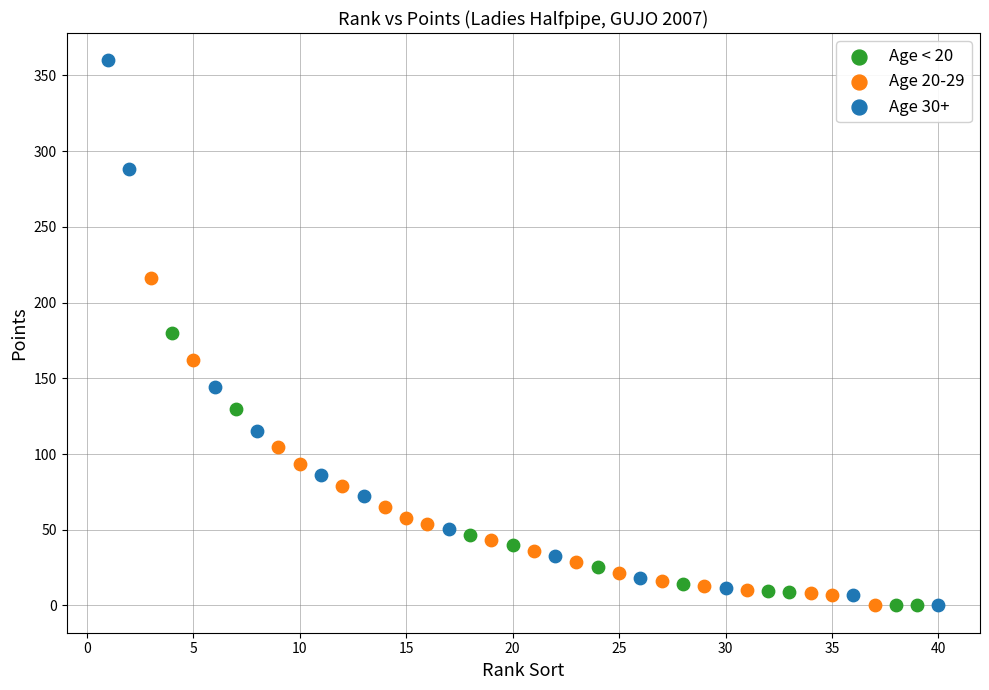

Which series has the widest spread of Y values?

Age 30+